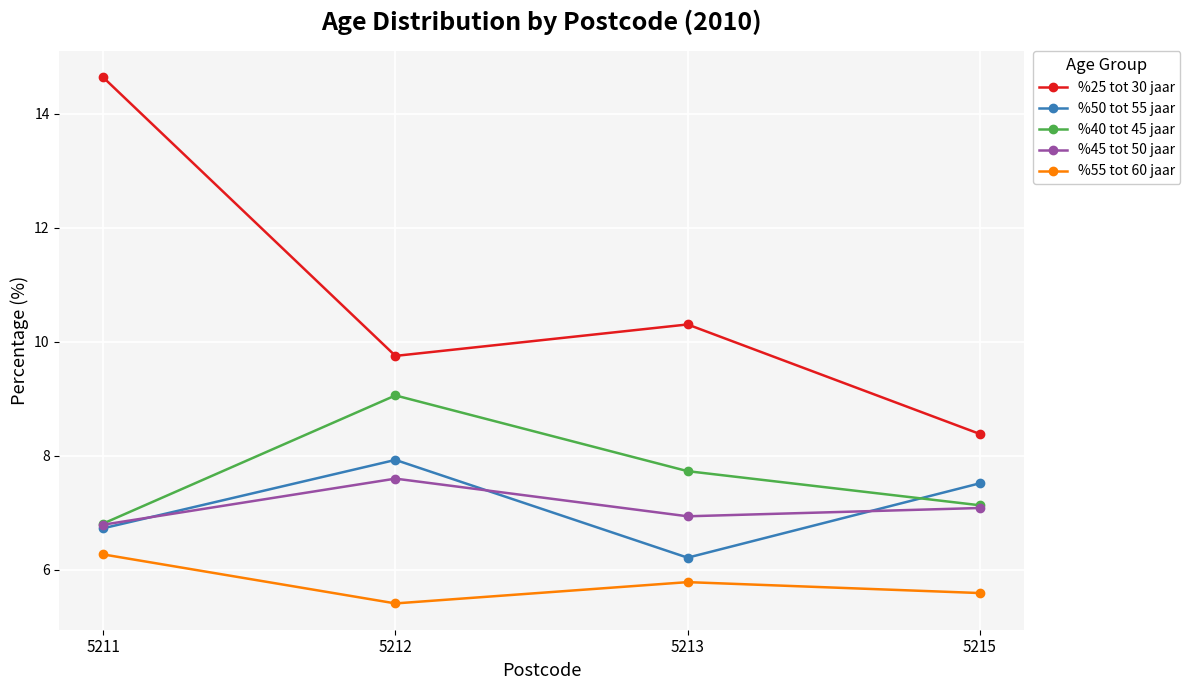

True or false: %55 tot 60 jaar and %40 tot 45 jaar cross at least once.

False